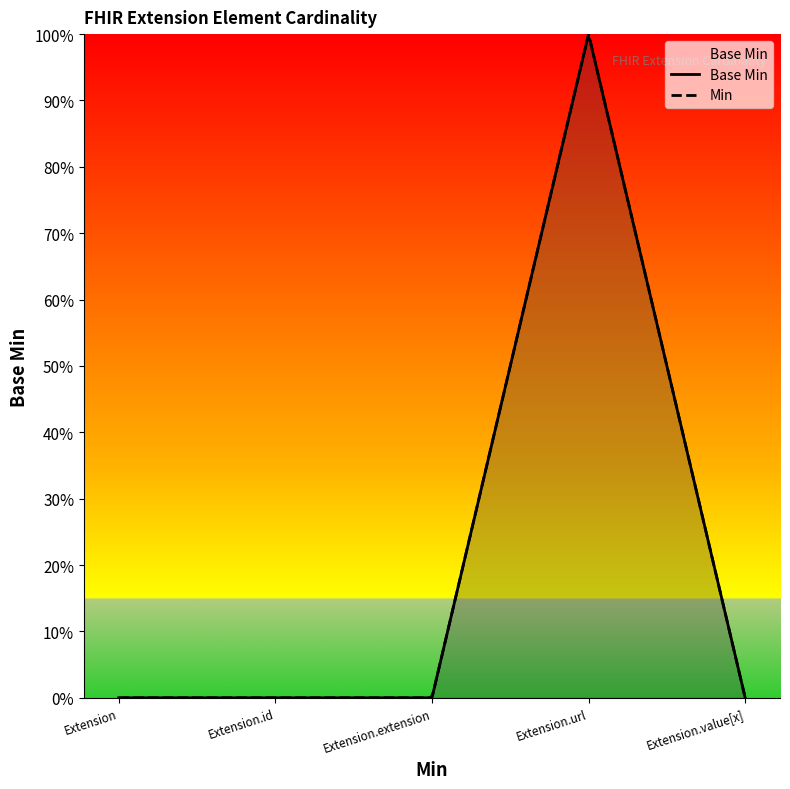

What is the greatest value displayed?

1